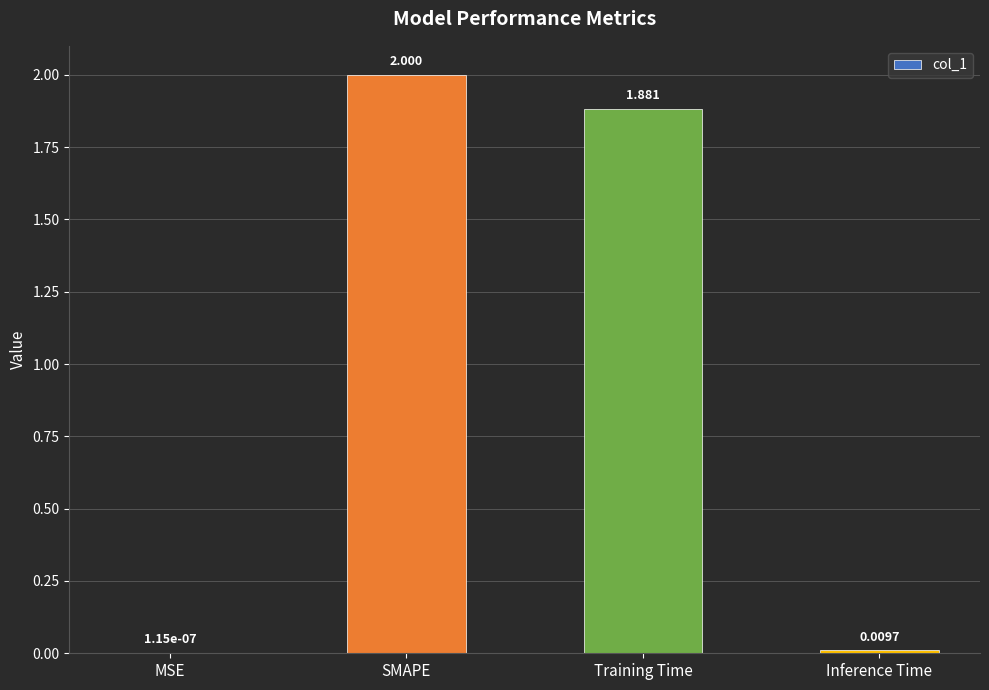

At which category does the chart reach its peak across all series?

SMAPE